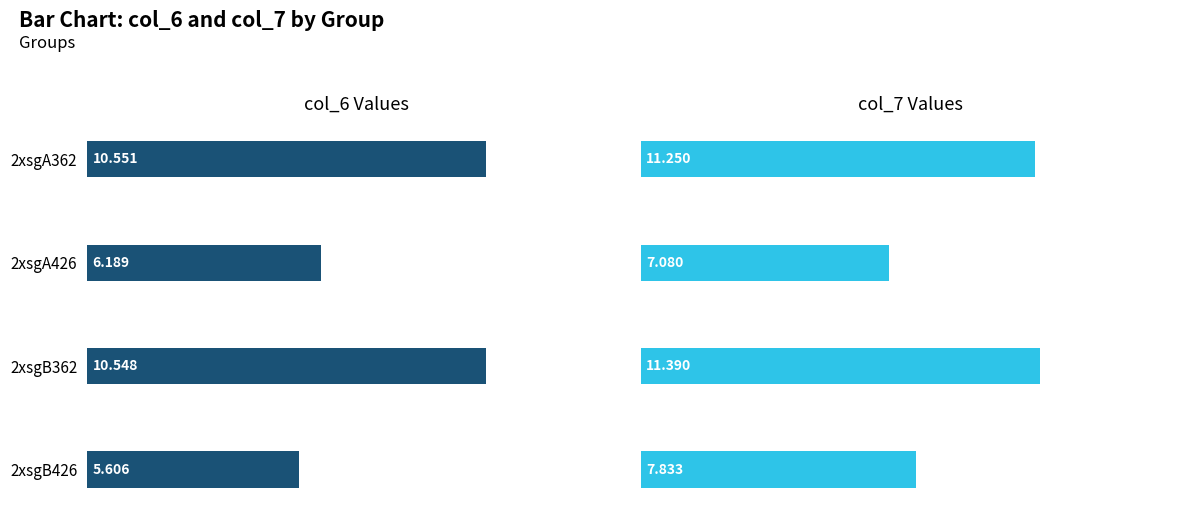

List the series in order of their overall mean, highest first.

col_7, col_6